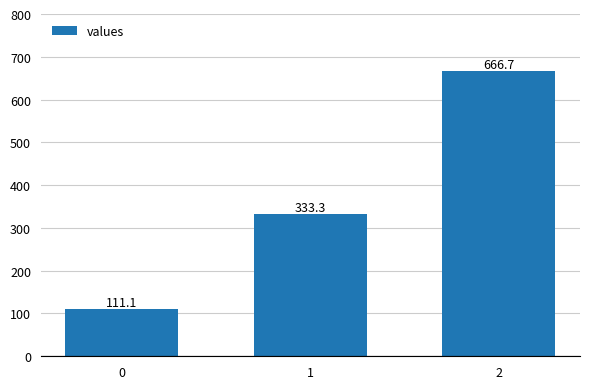

How many data points are less than 333?

1